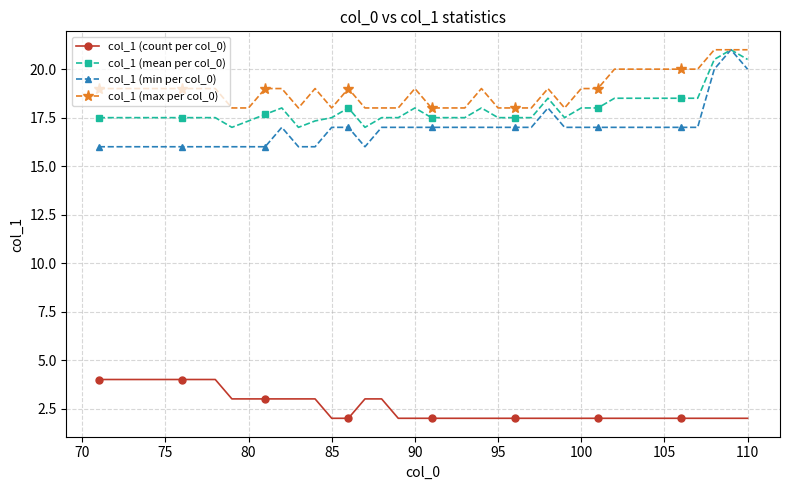

What is the smallest value displayed?

2.0